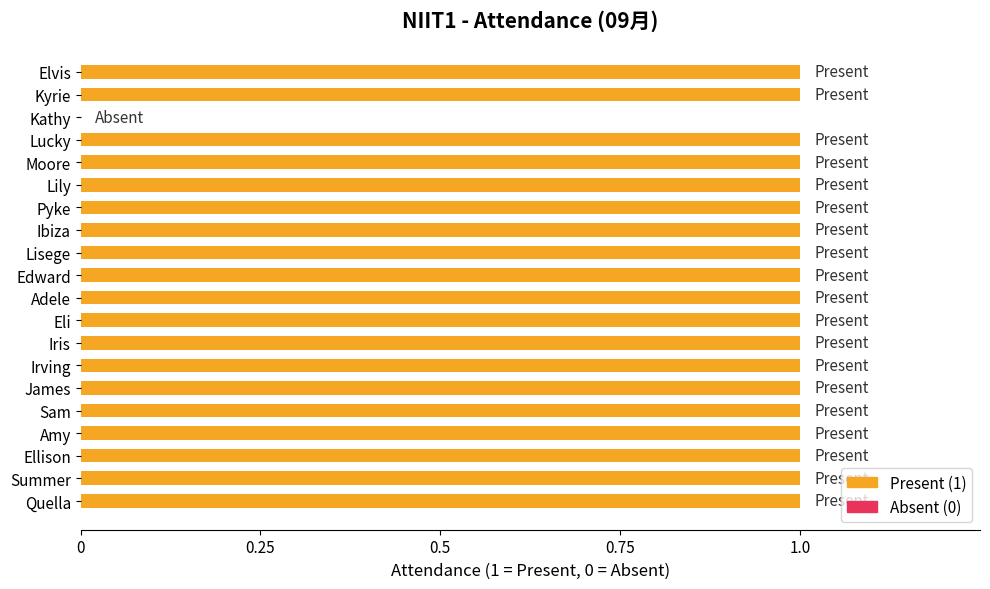

True or false: the data shows 1 at Amy.

True